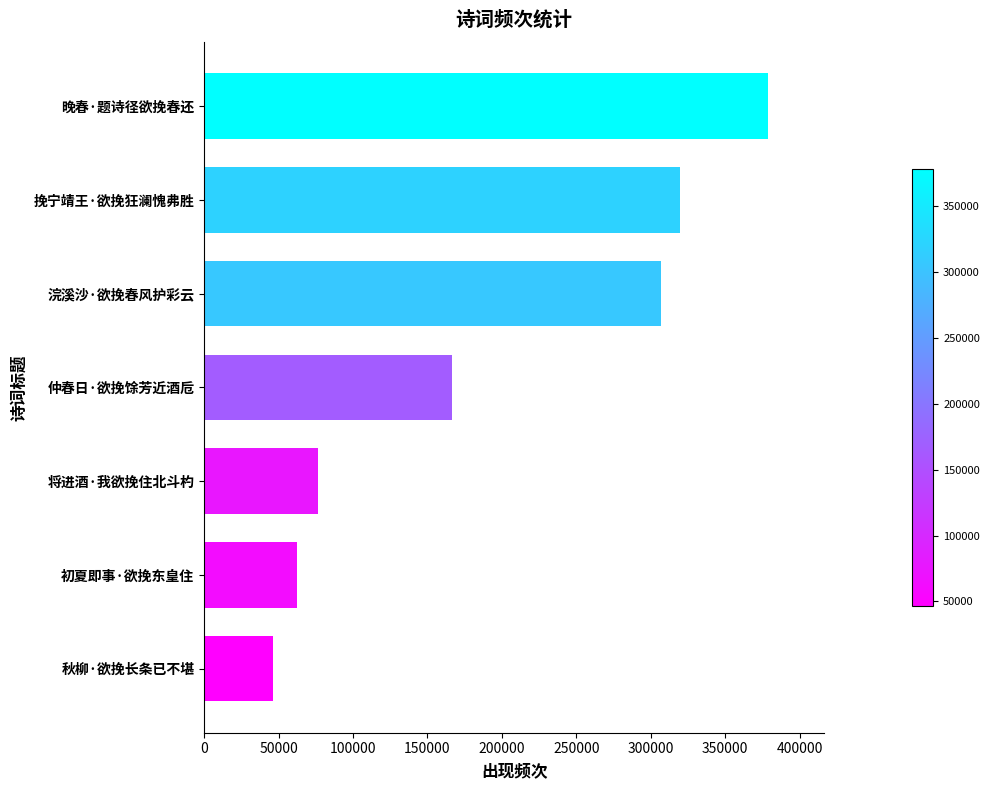

Is it true that the value at 将进酒·我欲挽住北斗杓 is 76270?

True